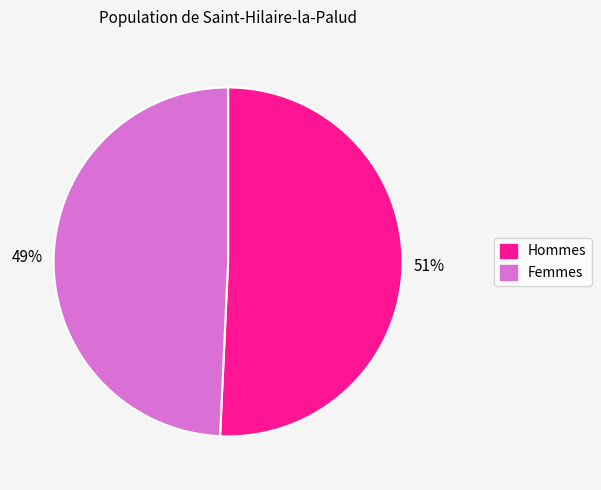

Does any single category account for the majority?

Yes